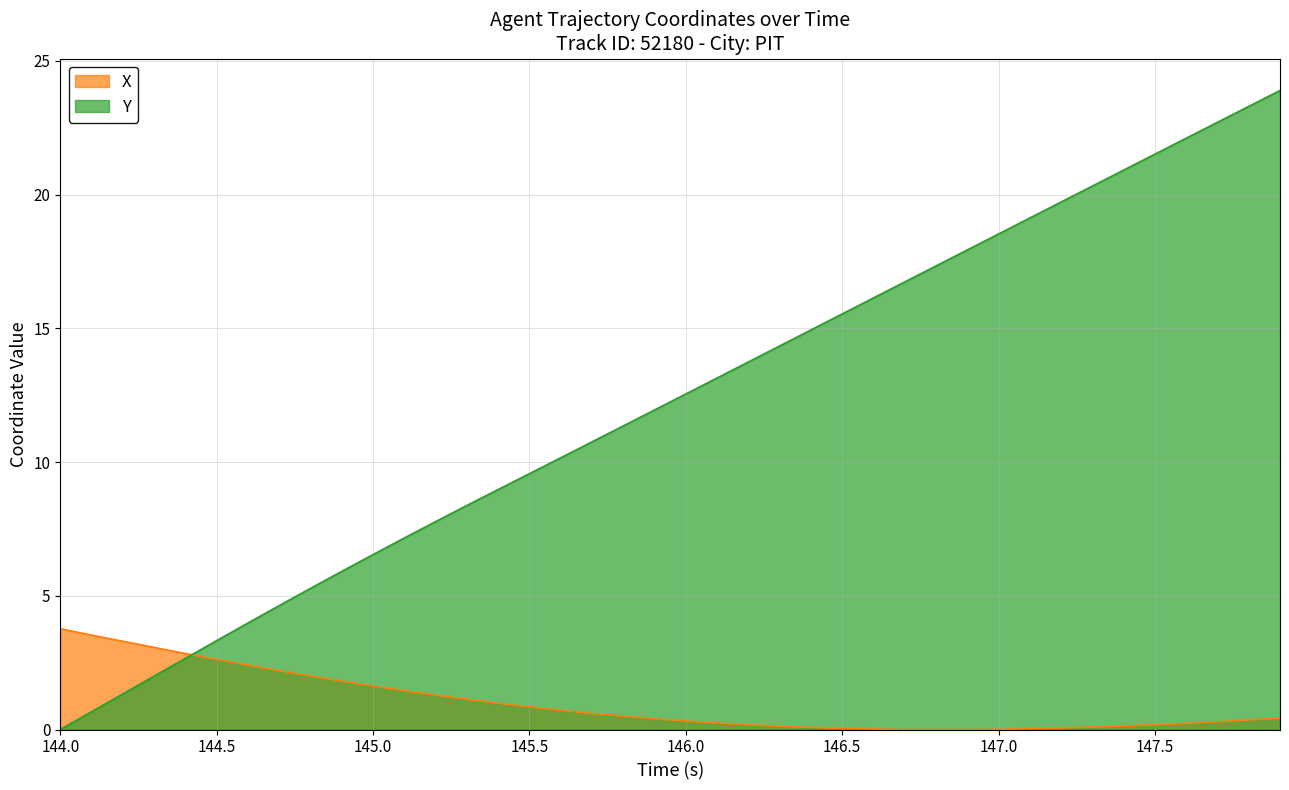

Which series has the widest spread of values?

Y